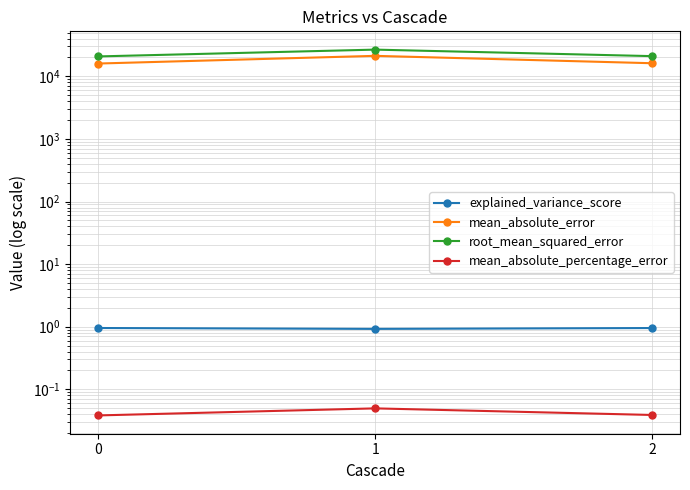

Which label corresponds to the largest value in the chart?

1